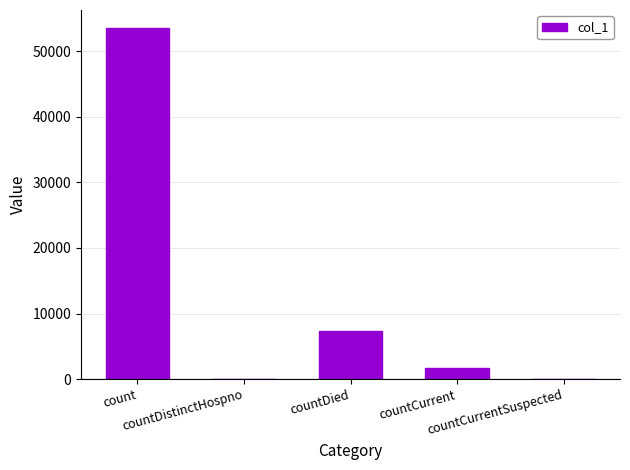

How many categories are shown in the chart?

5